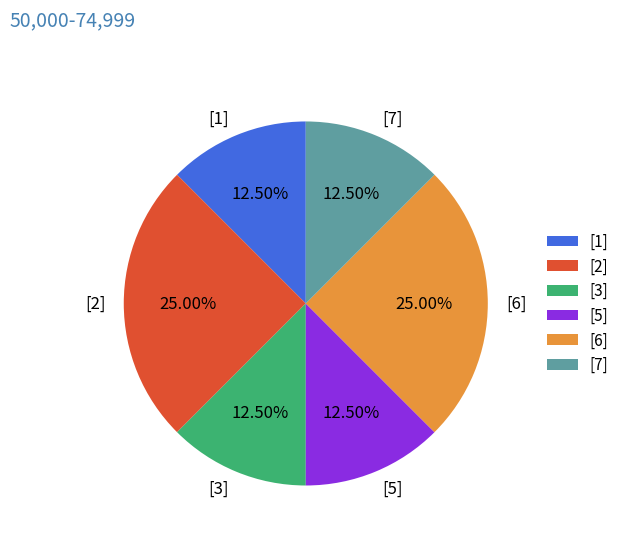

What portion of the pie excludes [3]?

87.5%